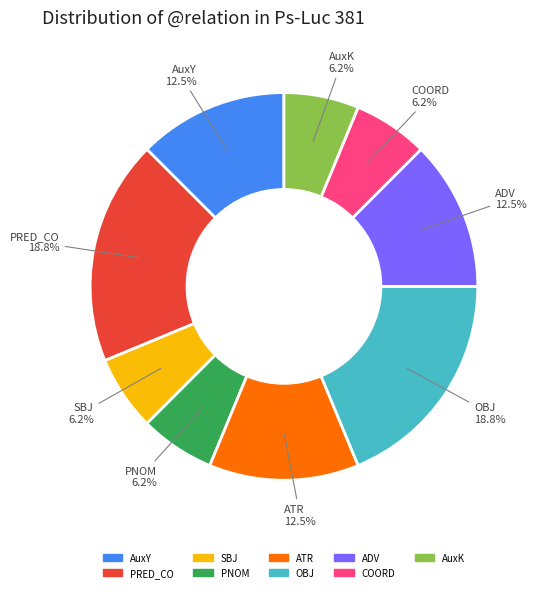

Count the number of slices in the pie.

9